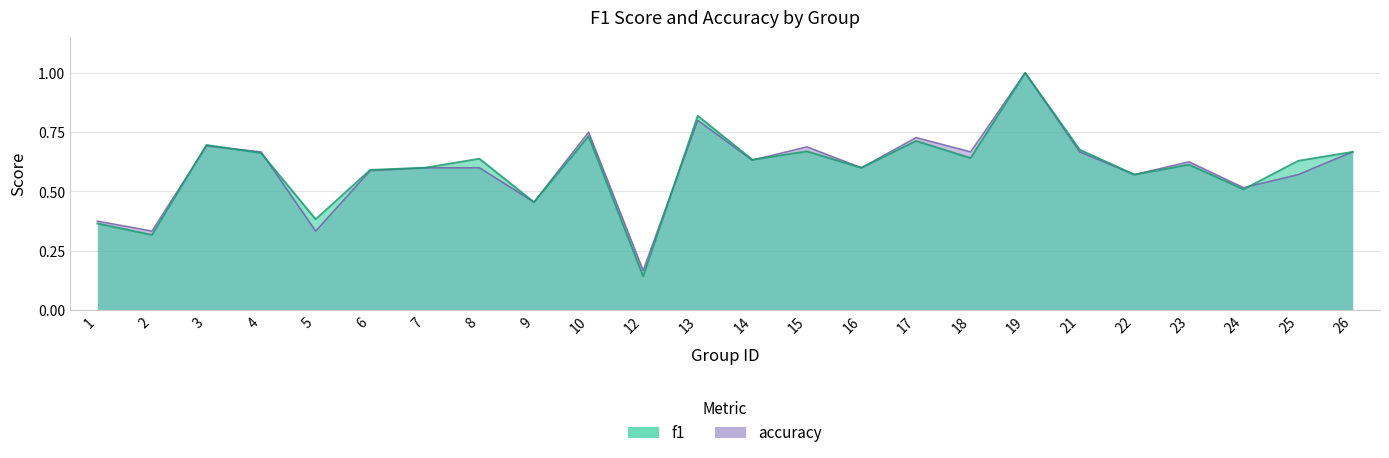

At which label does accuracy reach its peak?

19